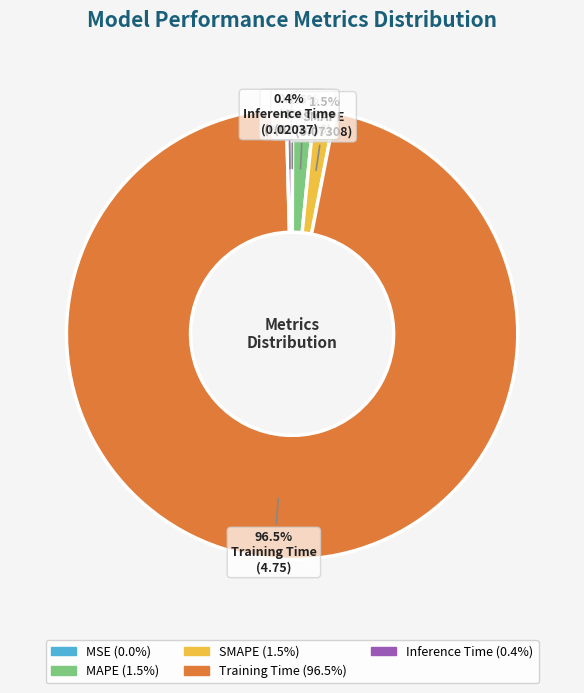

What percentage is NOT represented by MAPE?

98.5%